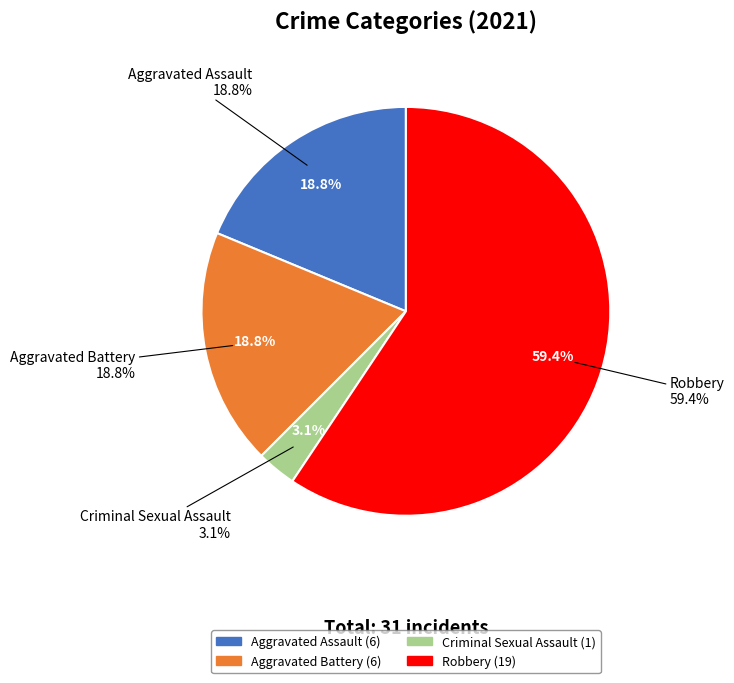

What is the change in value from Criminal Sexual Assault to Robbery?

+18